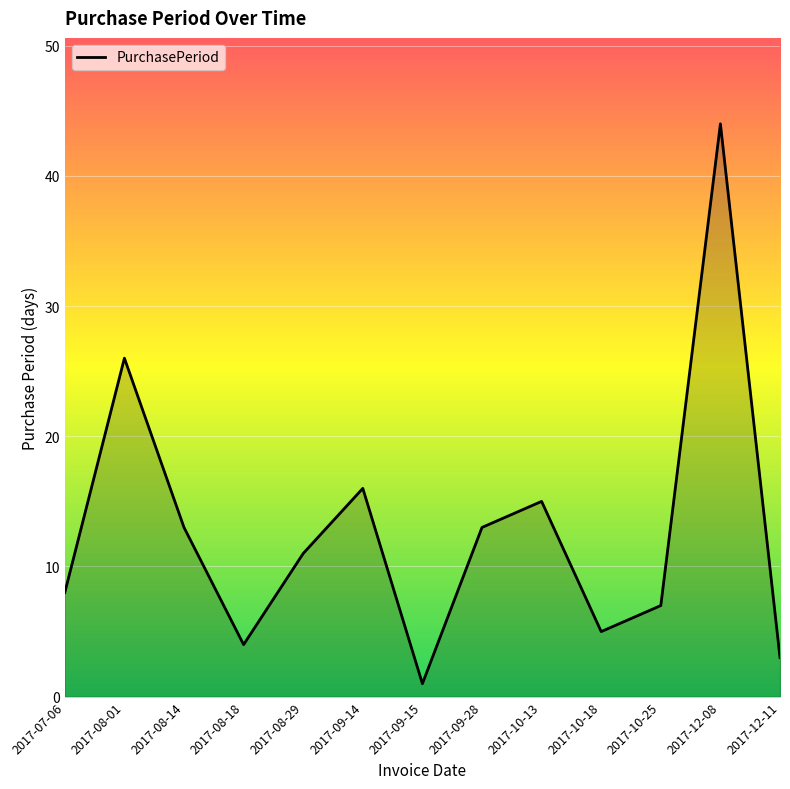

What is the sum of all values?

166